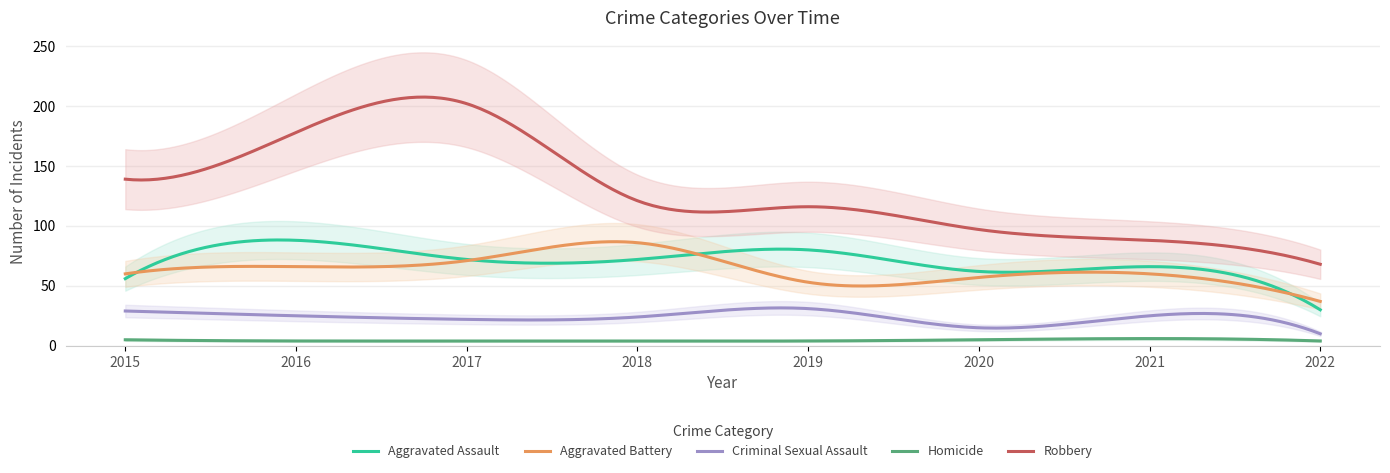

Which has a higher value, 2016 or 2021?

2016